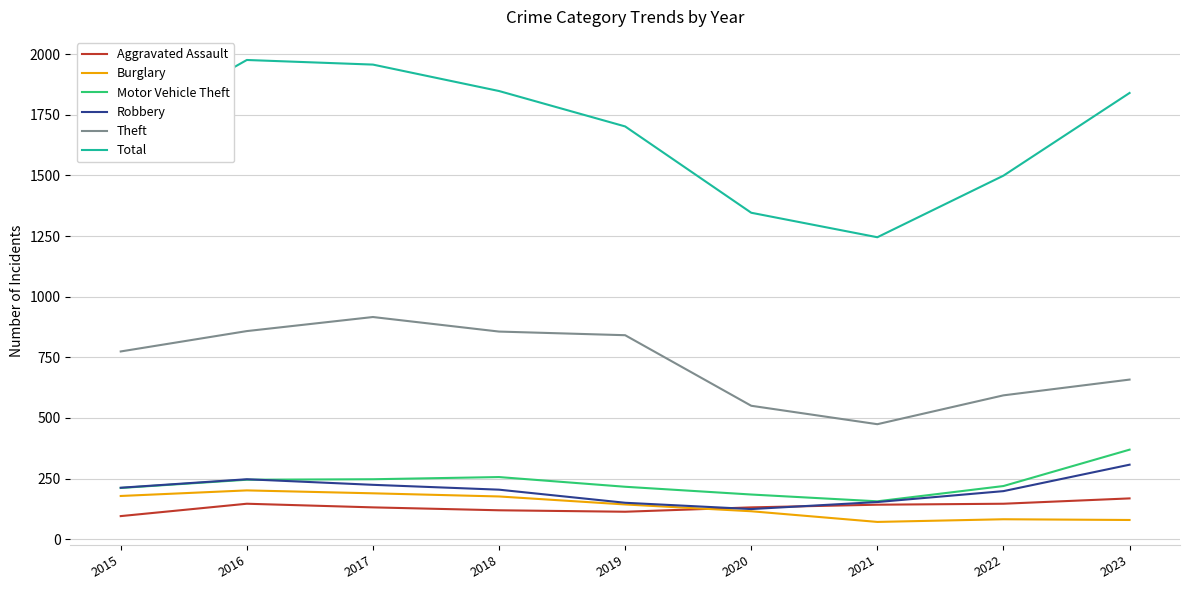

What is the difference between the maximum and minimum values in the Theft series?

442